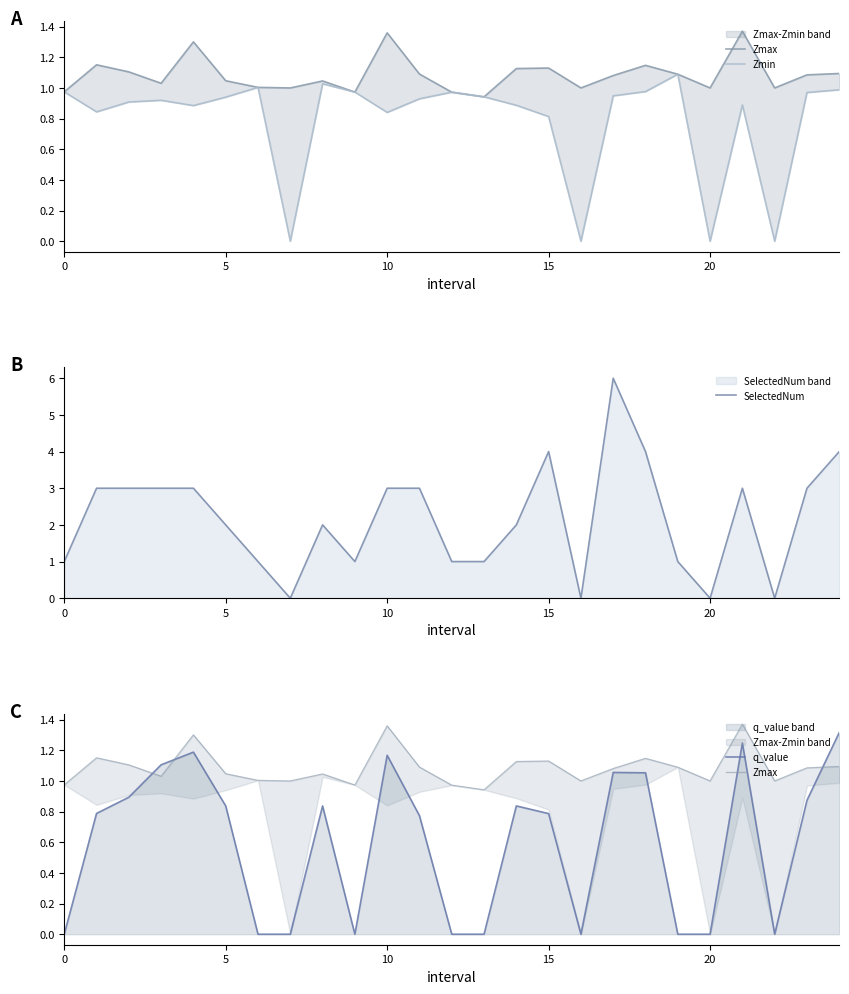

The Zmin series shows 0.3 at 16. True or false?

False